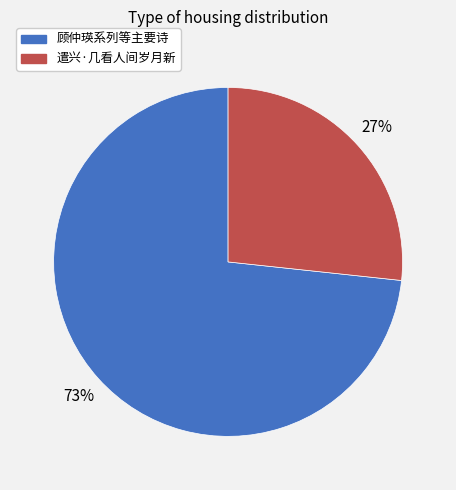

Is there a majority slice in this chart?

Yes